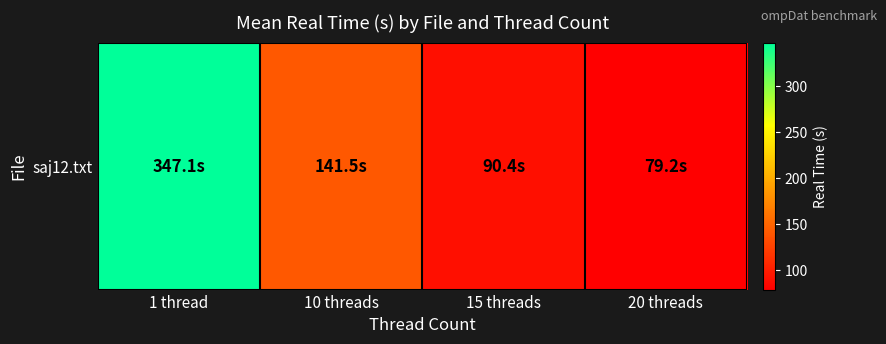

Which category has the lowest value across all series?

20 threads